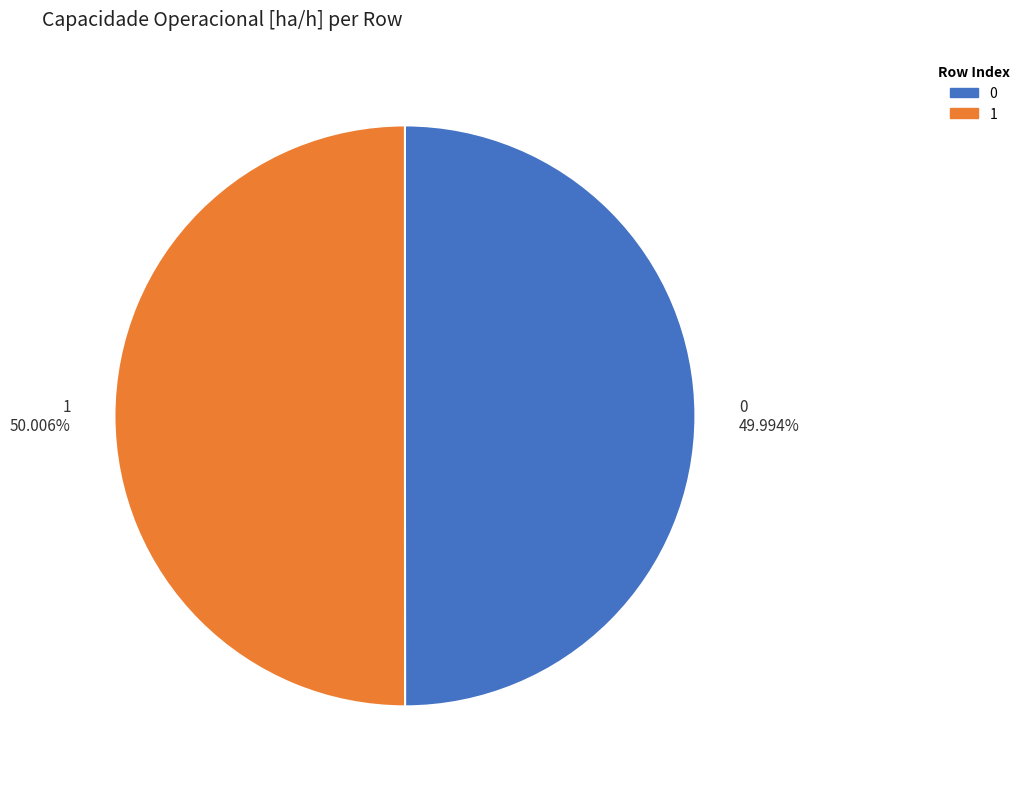

To the nearest percent, what portion does 0 represent?

50%